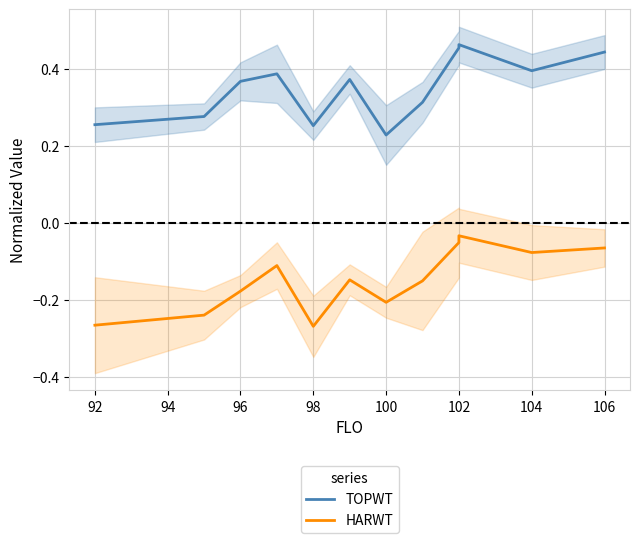

In TOPWT, how many points are lower than both neighbors (excluding endpoints)?

3